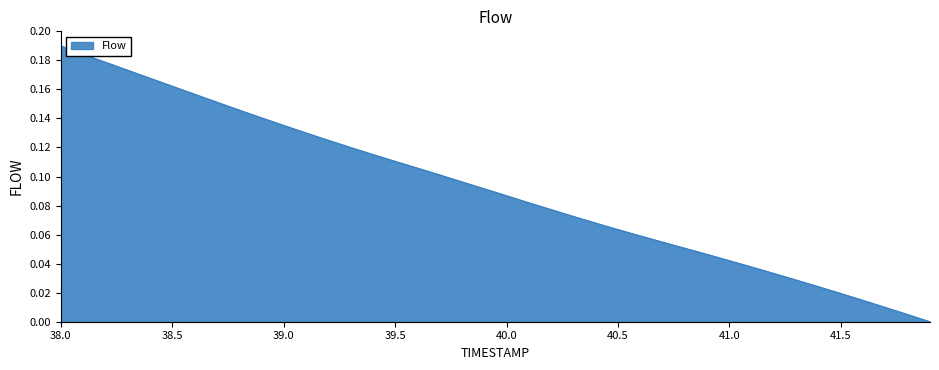

What is the difference between the maximum and minimum values?

0.2